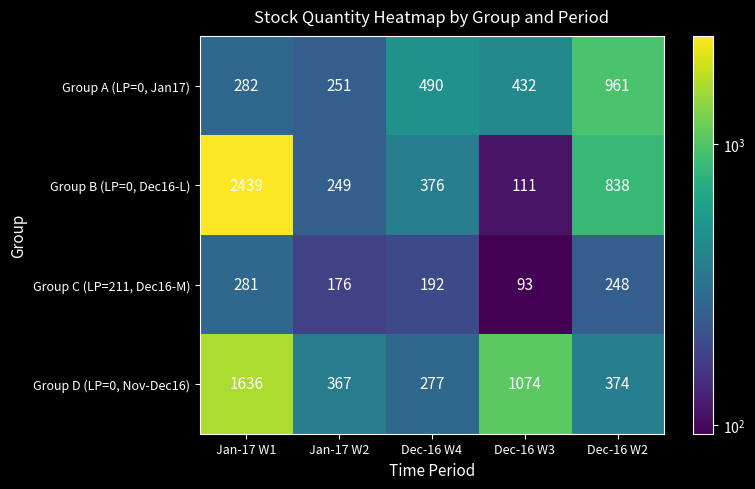

Where does the Group B (LP=0, Dec16-L) series first go above 376?

Jan-17 W1